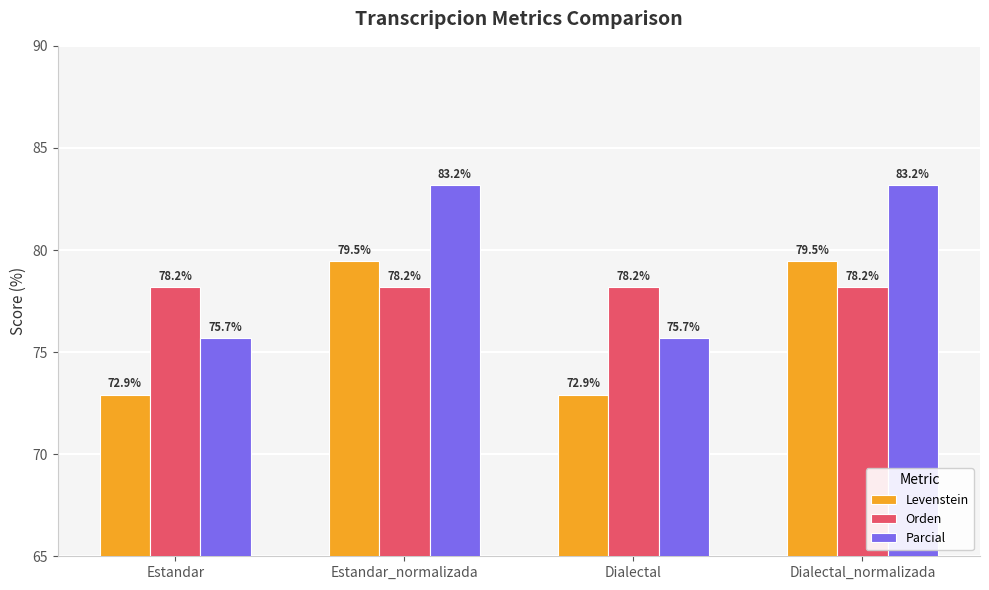

Is the value of Levenstein at Dialectal greater than the value of Orden at Estandar?

No